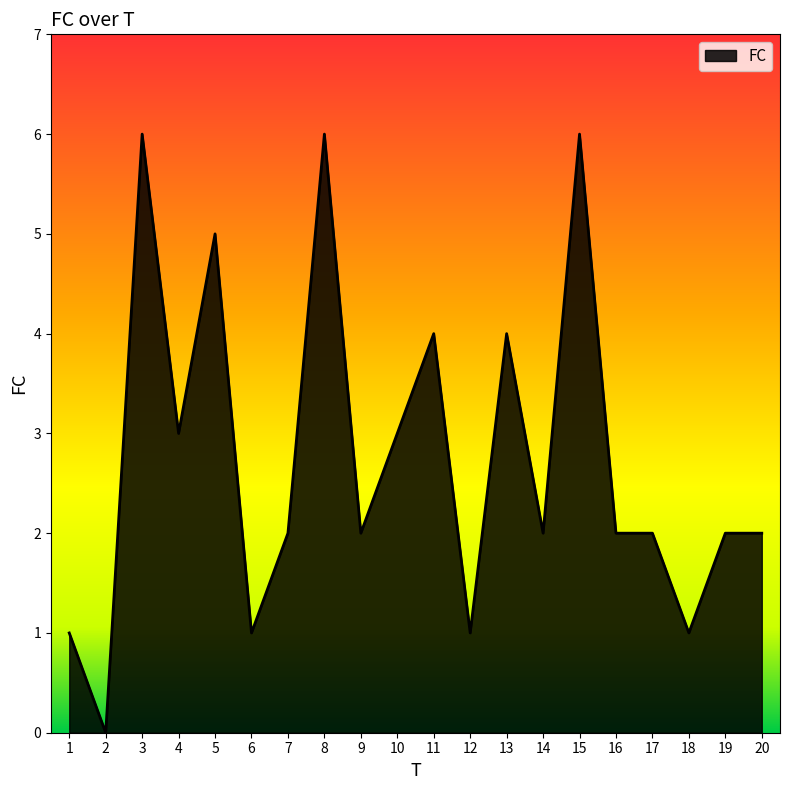

What is the maximum value shown in the chart?

6